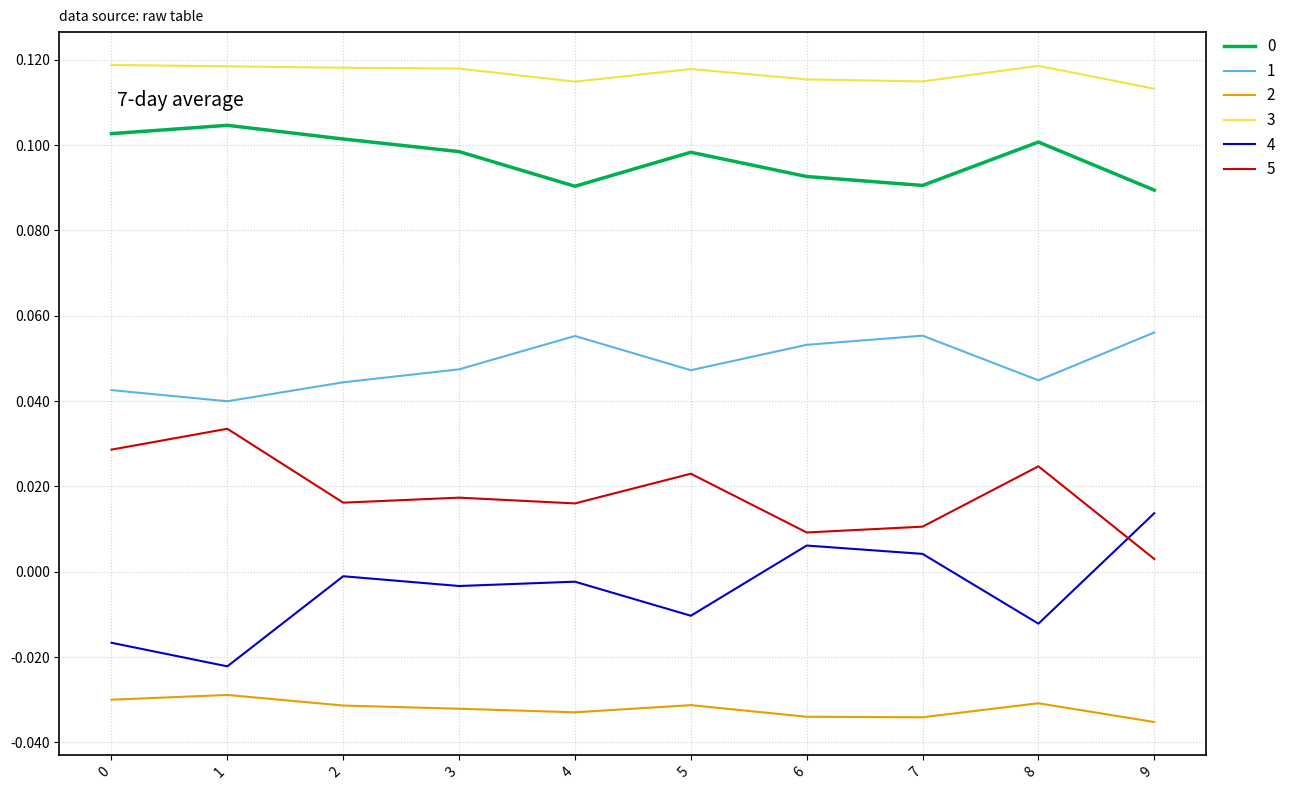

At which label does 0 reach its peak?

1